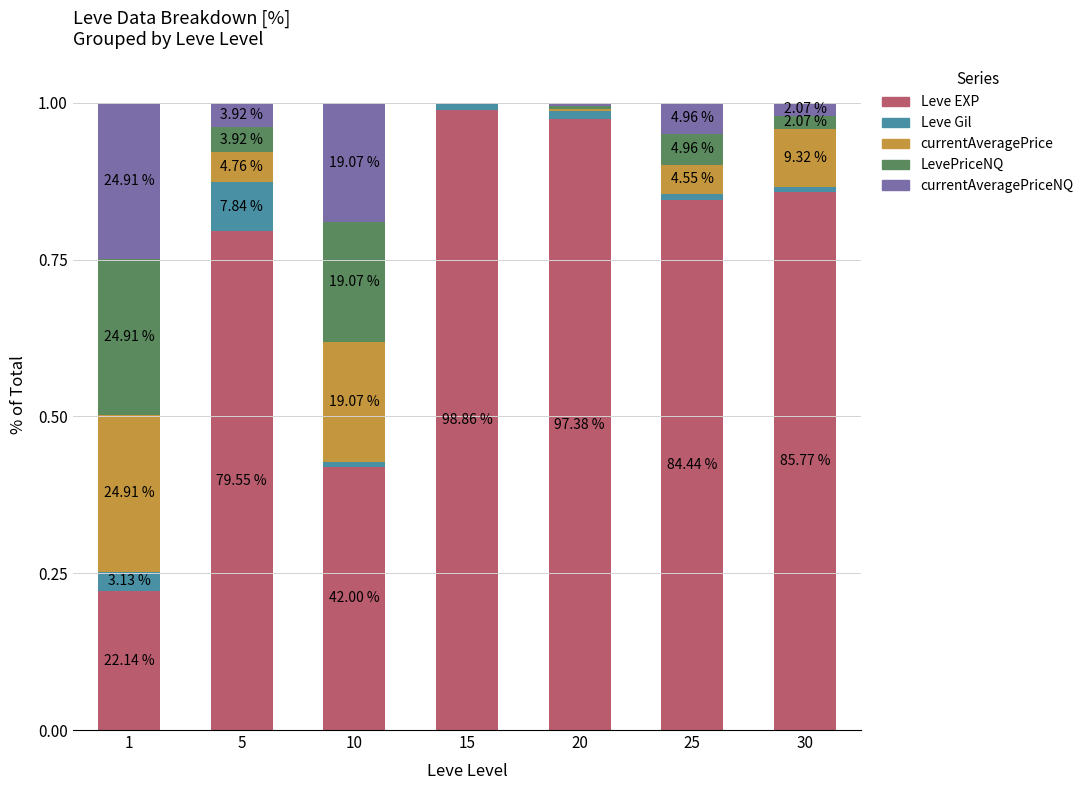

What are all the series names shown in the legend?

Leve EXP, Leve Gil, currentAveragePrice, LevePriceNQ, currentAveragePriceNQ